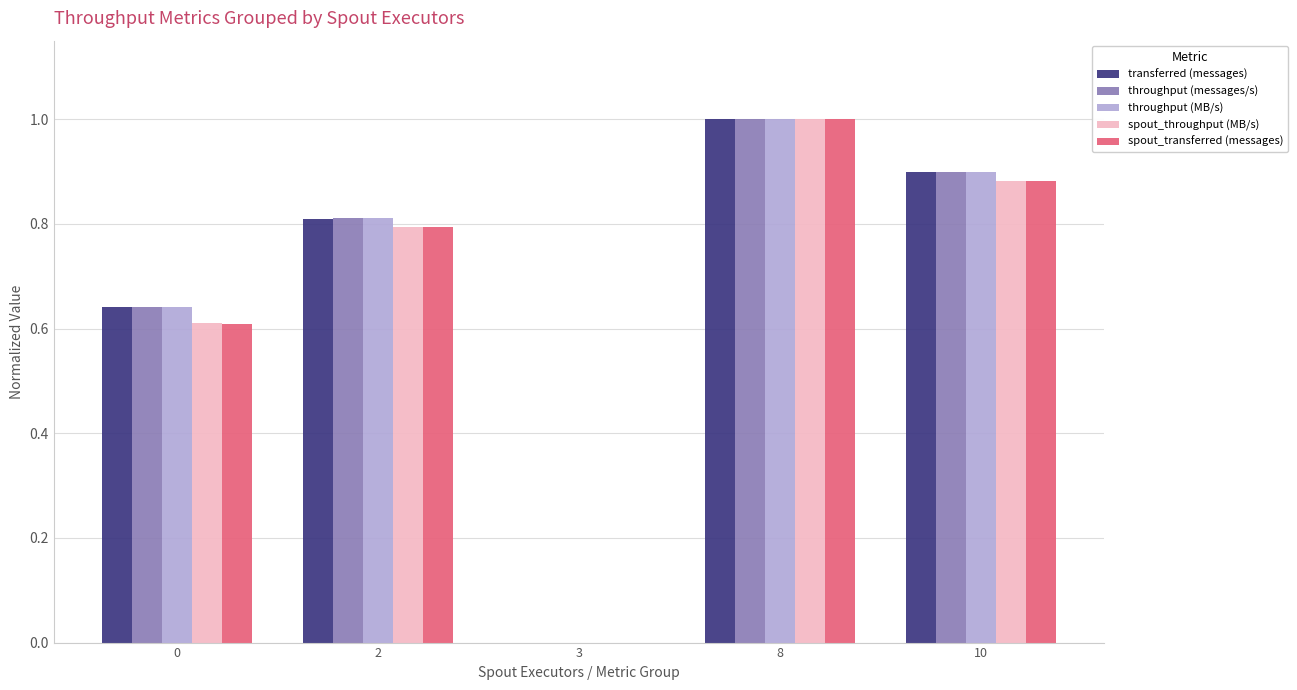

What is the sum of all spout_throughput (MB/s) values?

3.3